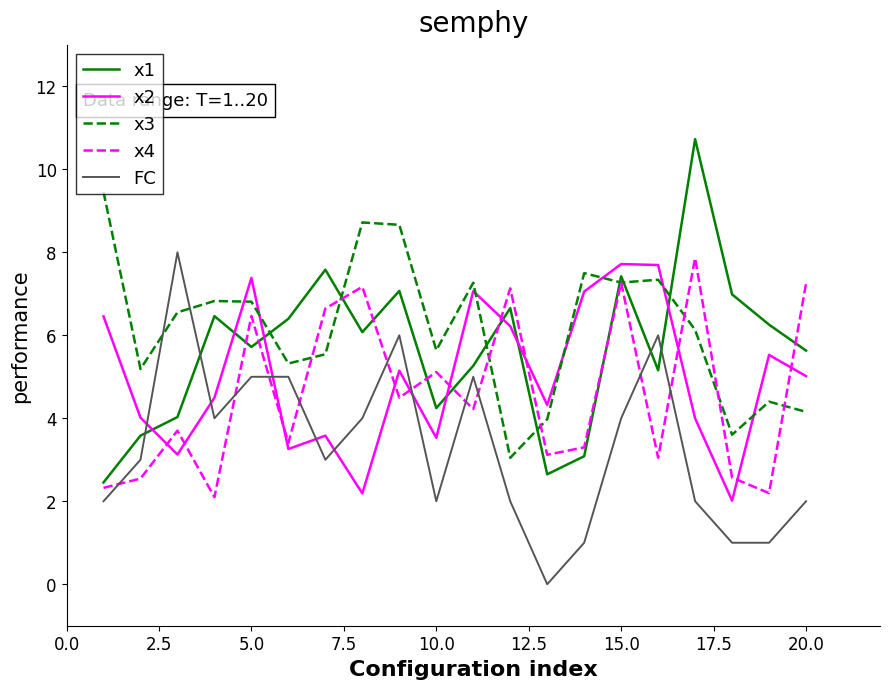

Which series has the largest range (max minus min)?

x1